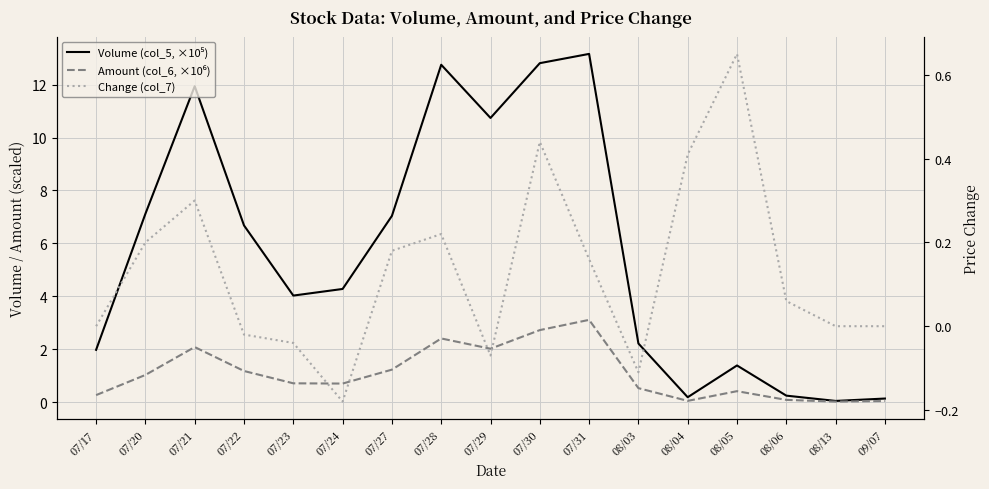

The value of Volume (col_5, ×10⁵) at 07/22 is 10.8. True or false?

False